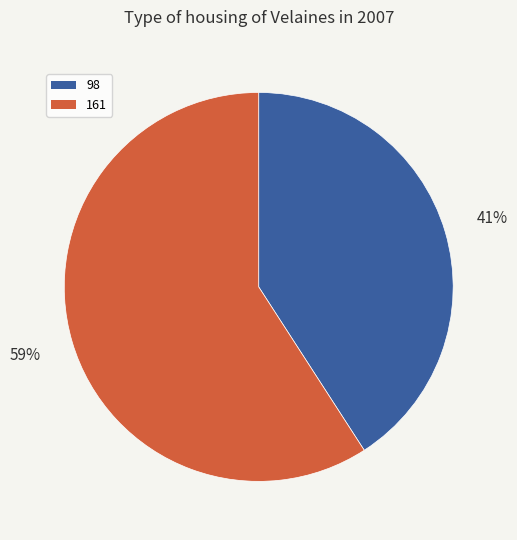

Is there a majority slice in this chart?

Yes